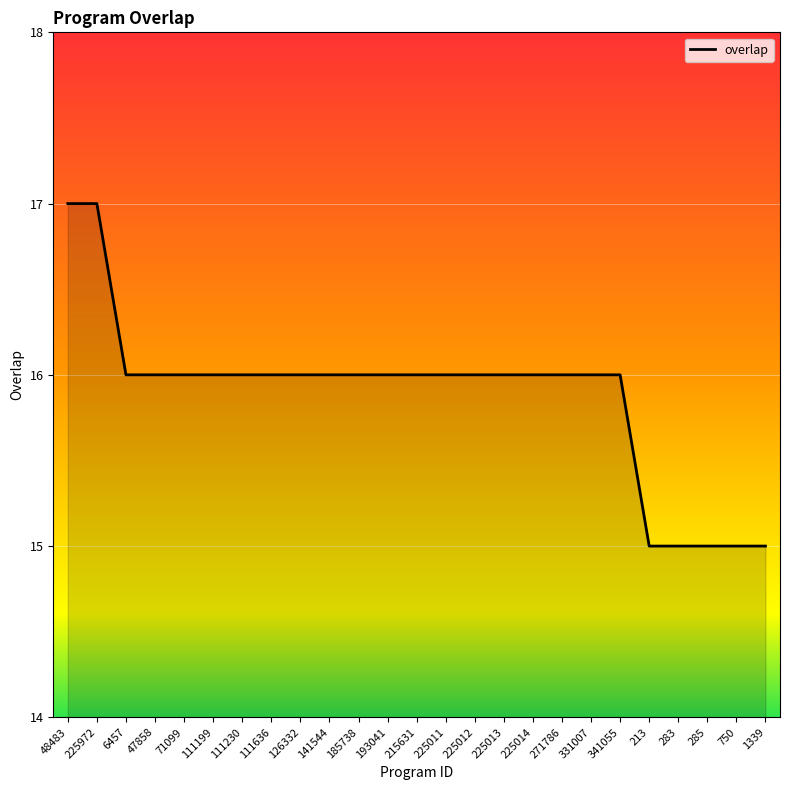

What is the approximate value at 6457?

16